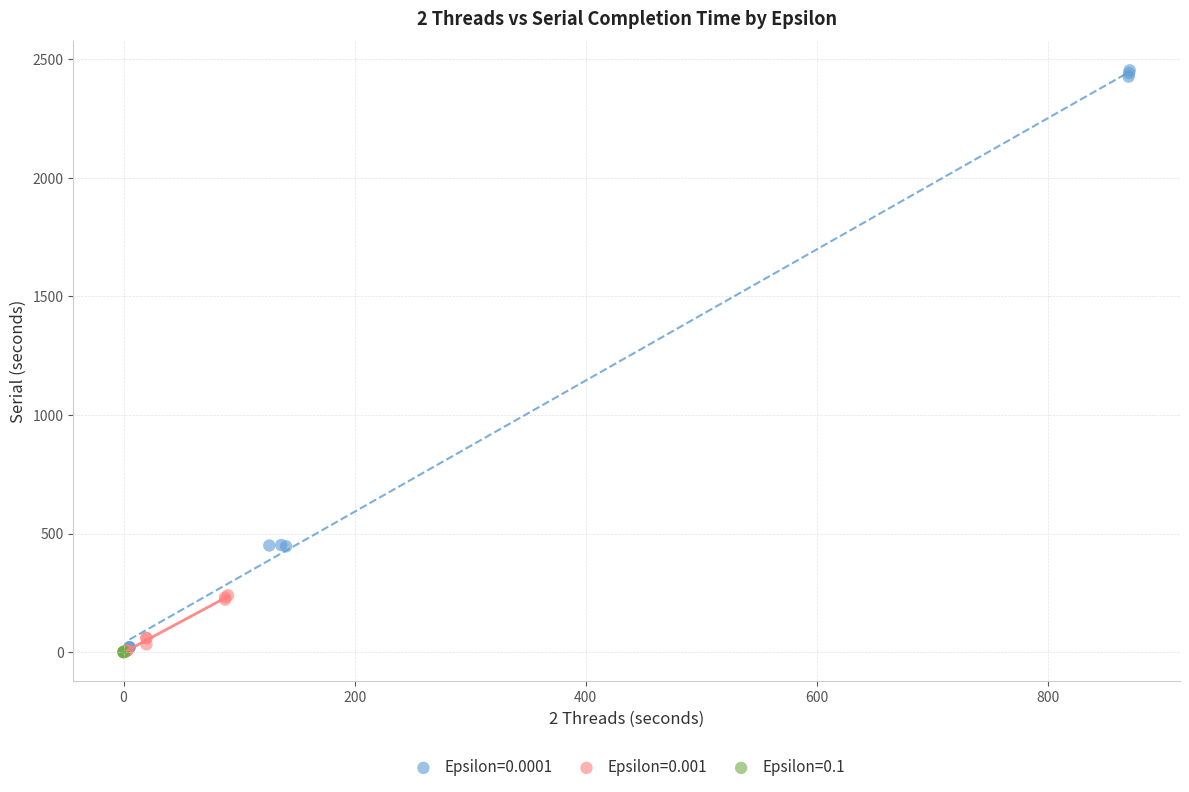

Which series has the widest spread of Y values?

Epsilon=0.0001